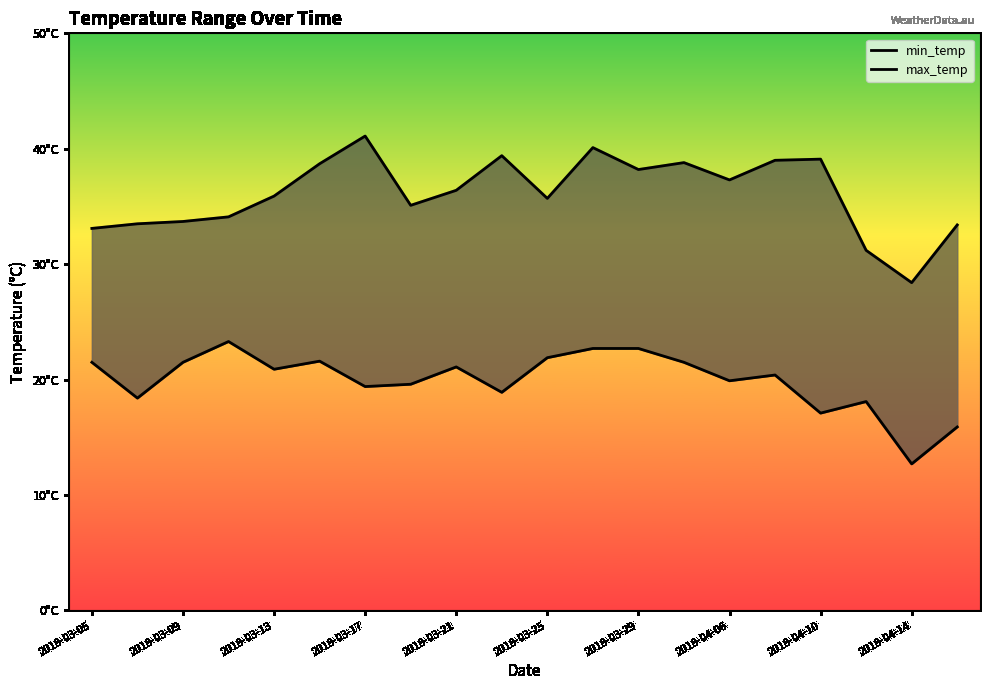

What is the average value of the min_temp series?

20.0